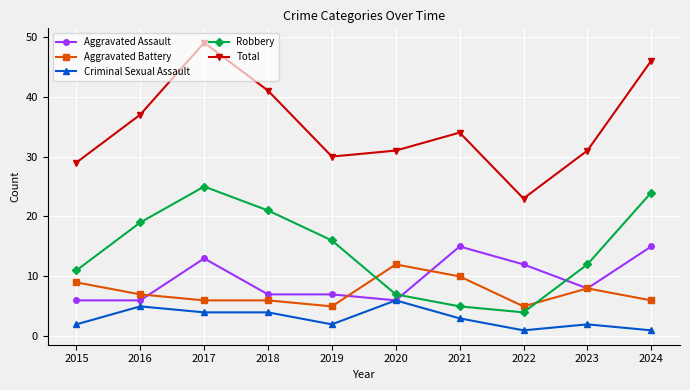

How many lines are shown in the chart?

5